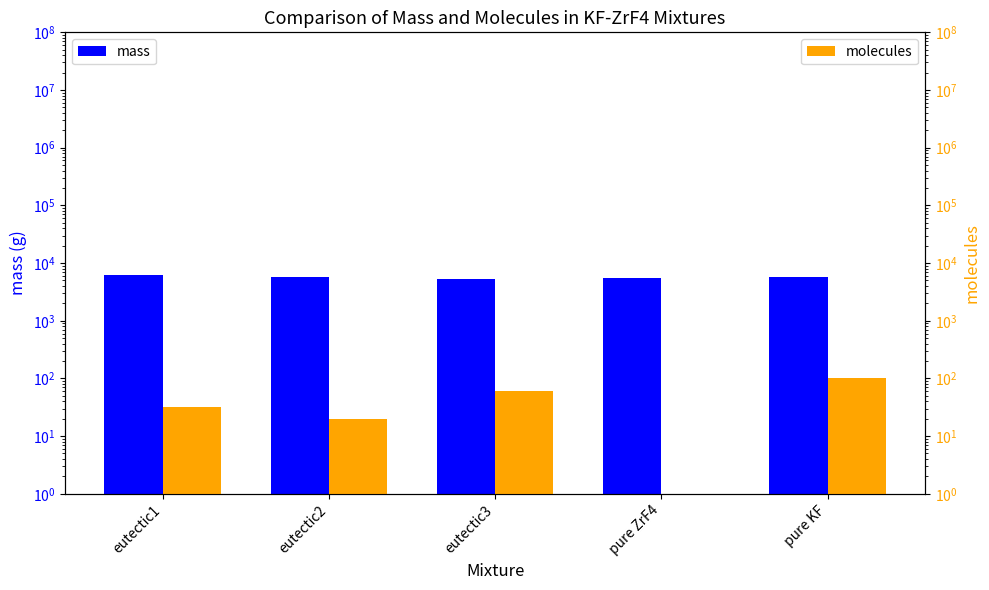

True or false: molecules has a value of 60.0 at eutectic3.

True